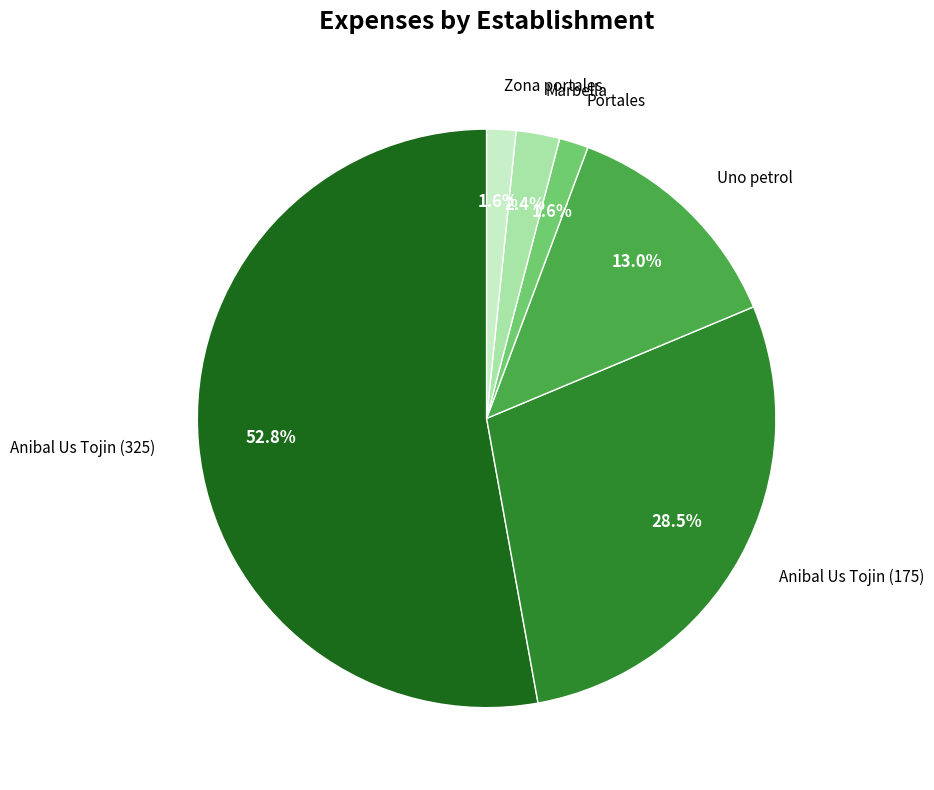

Which slice is the largest?

Anibal Us Tojin (325)